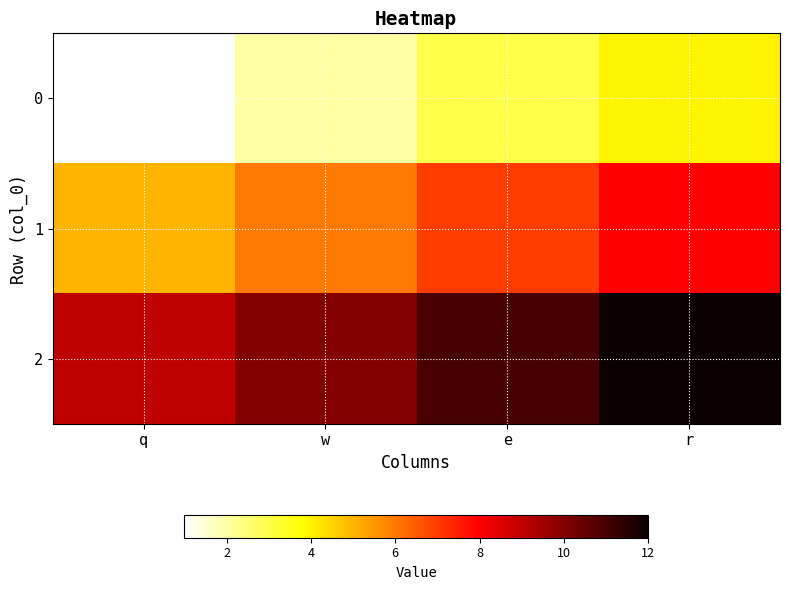

How many series are shown in this chart?

3